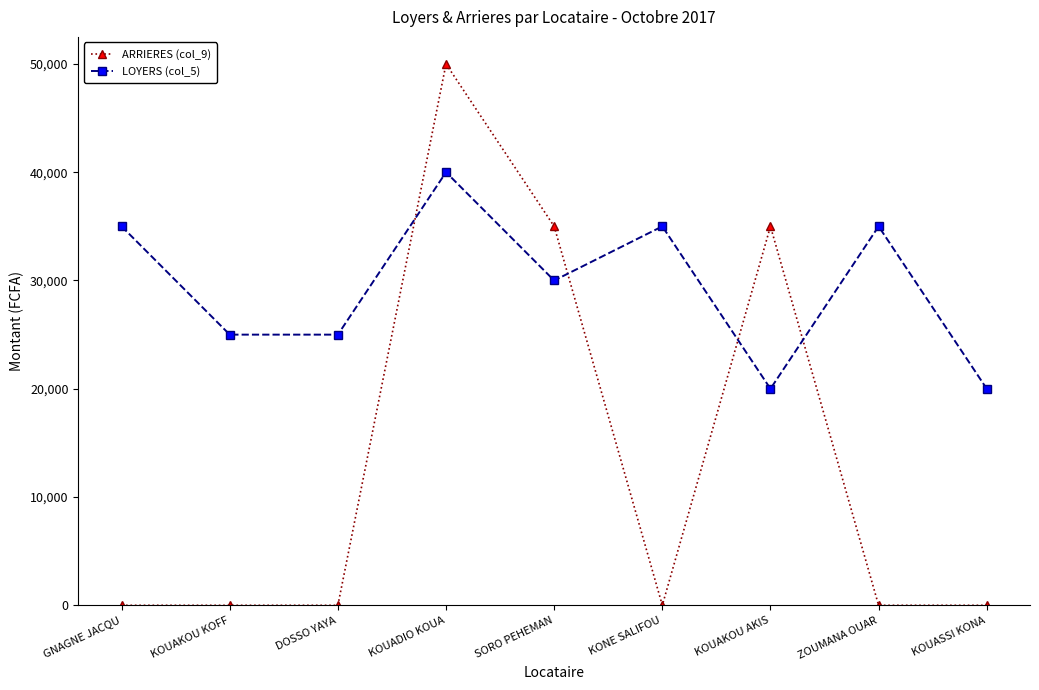

True or false: LOYERS (col_5) and ARRIERES (col_9) intersect in this chart.

True